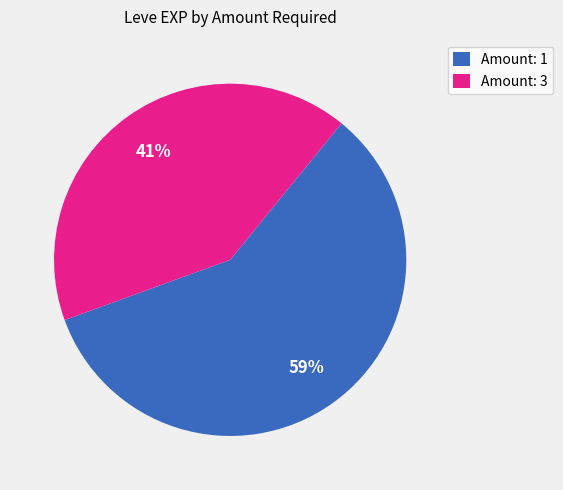

To the nearest percent, what percentage of the pie is Amount: 3?

41%